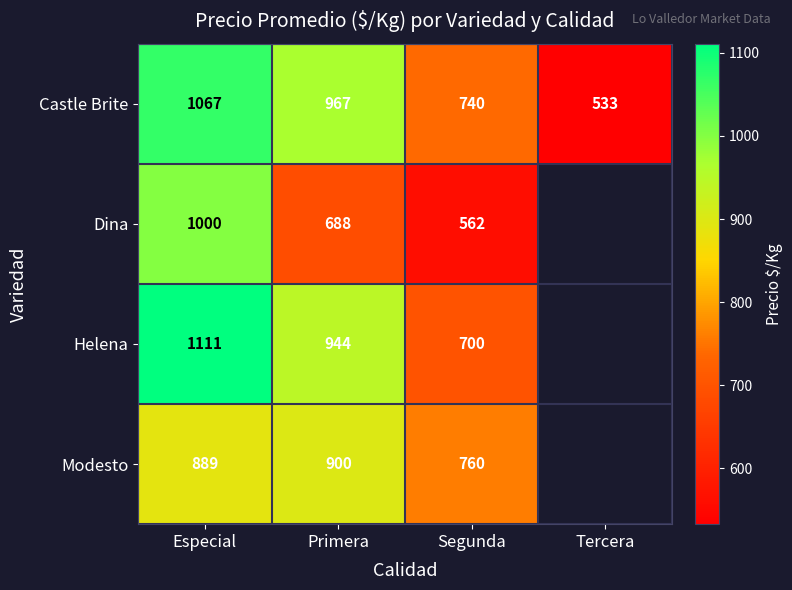

What is the difference between the Castle Brite values at Primera and Segunda?

227